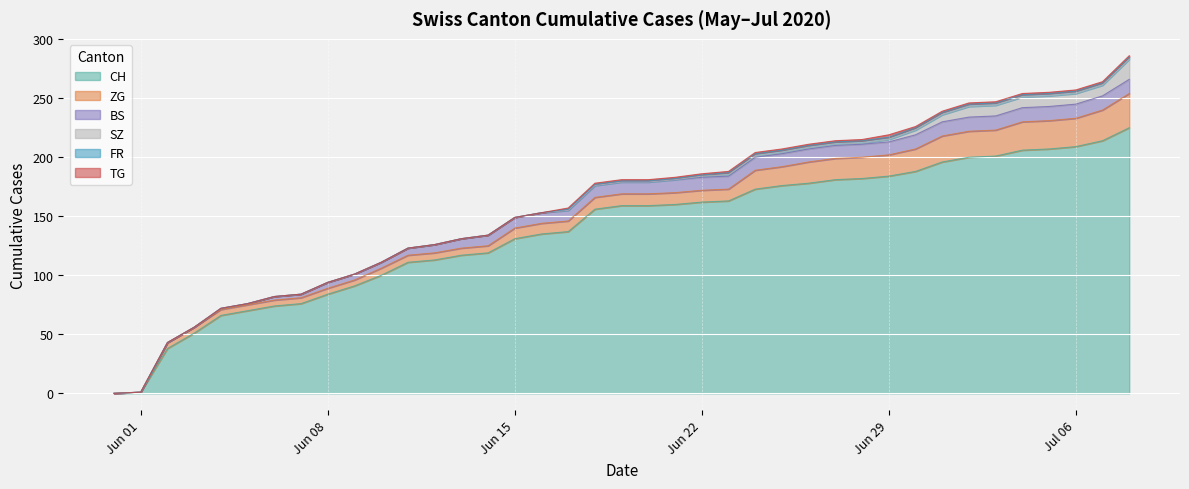

Where is TG nearest to the value 1?

2020-06-17